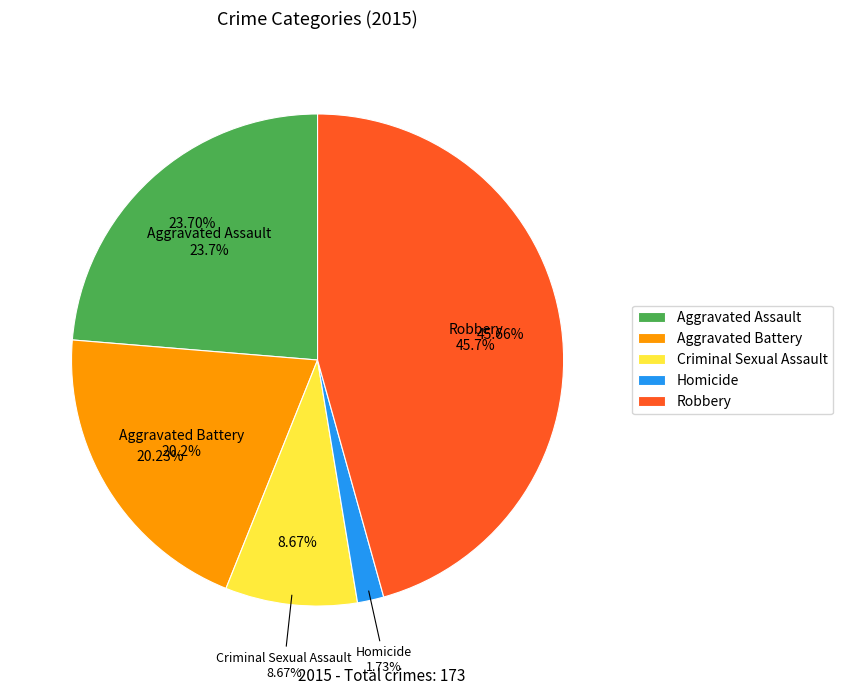

Combined, do Aggravated Battery and Homicide account for over 50%?

No